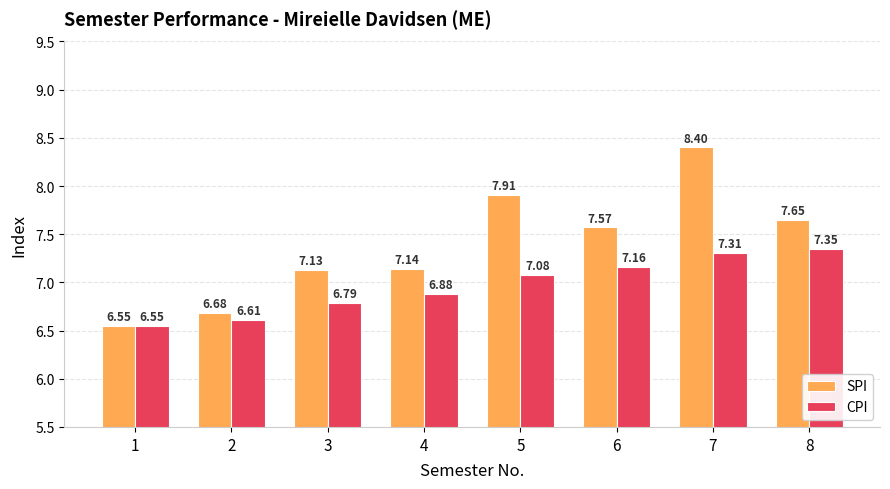

What is the difference between the CPI values at 1 and 8?

0.8